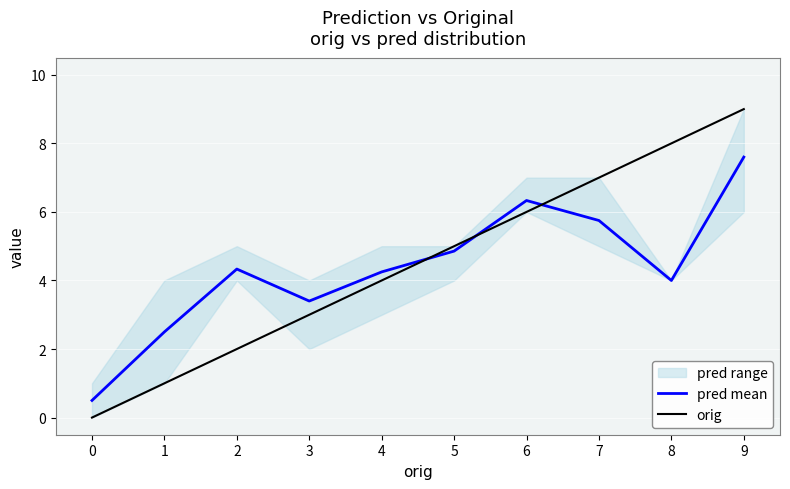

How many lines are shown in the chart?

2